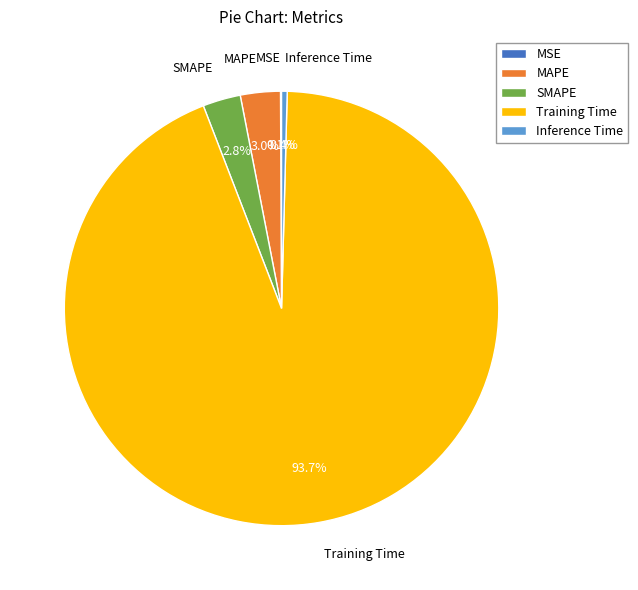

Is there a majority slice in this chart?

Yes